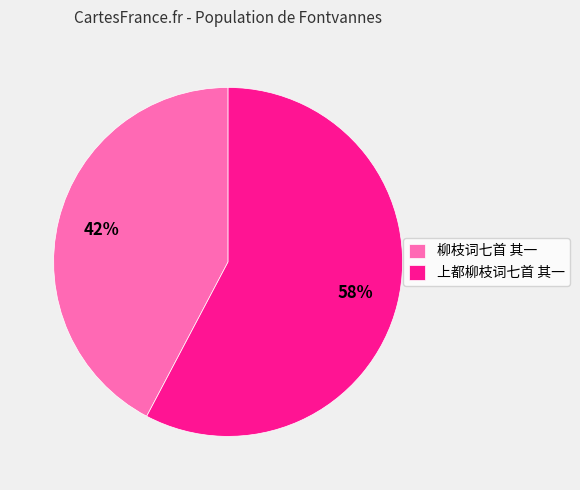

To the nearest percent, what is the combined percentage of 柳枝词七首 其一 and 上都柳枝词七首 其一?

100%